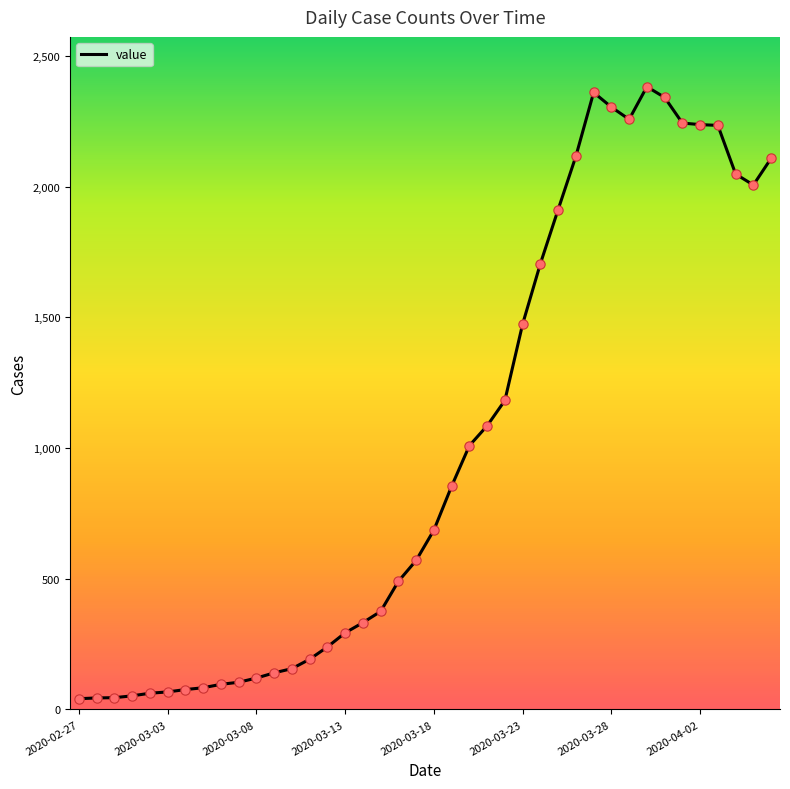

What is the difference between the maximum and minimum values?

2341